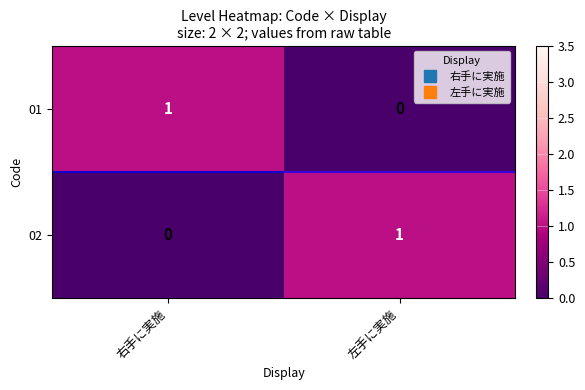

Reading left to right, list all the values displayed in this chart.

01: 右手に実施=1	左手に実施=0
02: 右手に実施=0	左手に実施=1